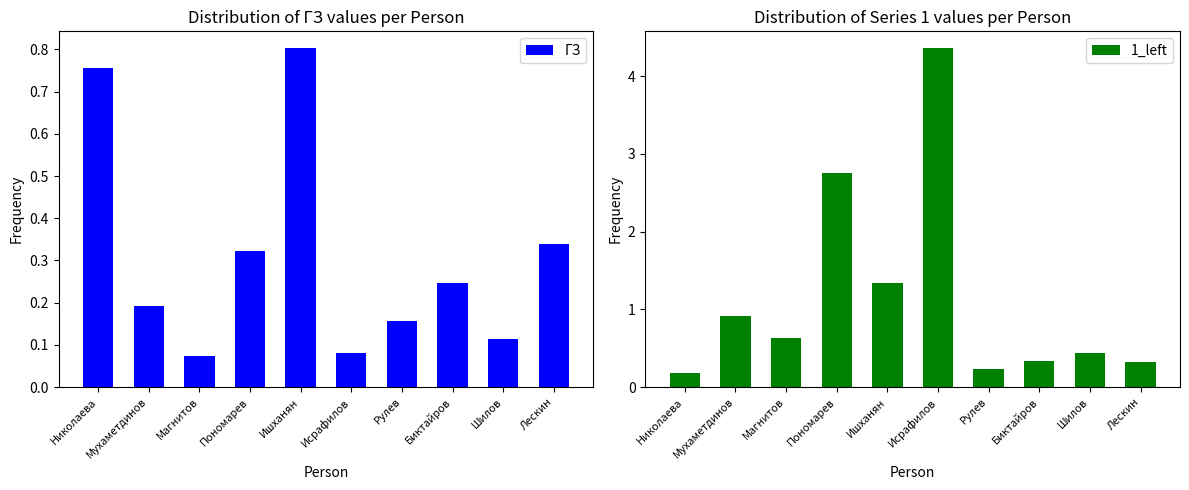

What is the value of the ГЗ bar at the 5th from the left?

0.8